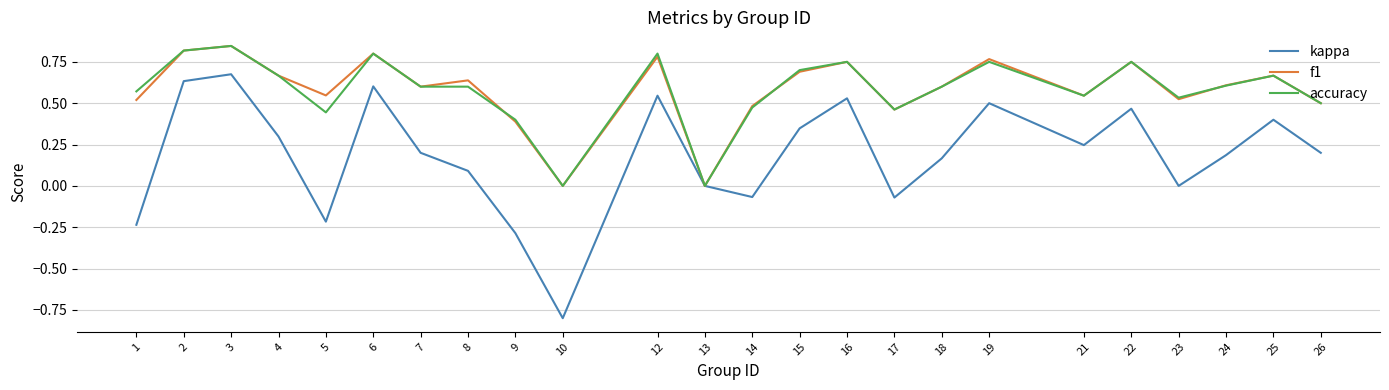

Count the accuracy values in the range 0 to 1.

24